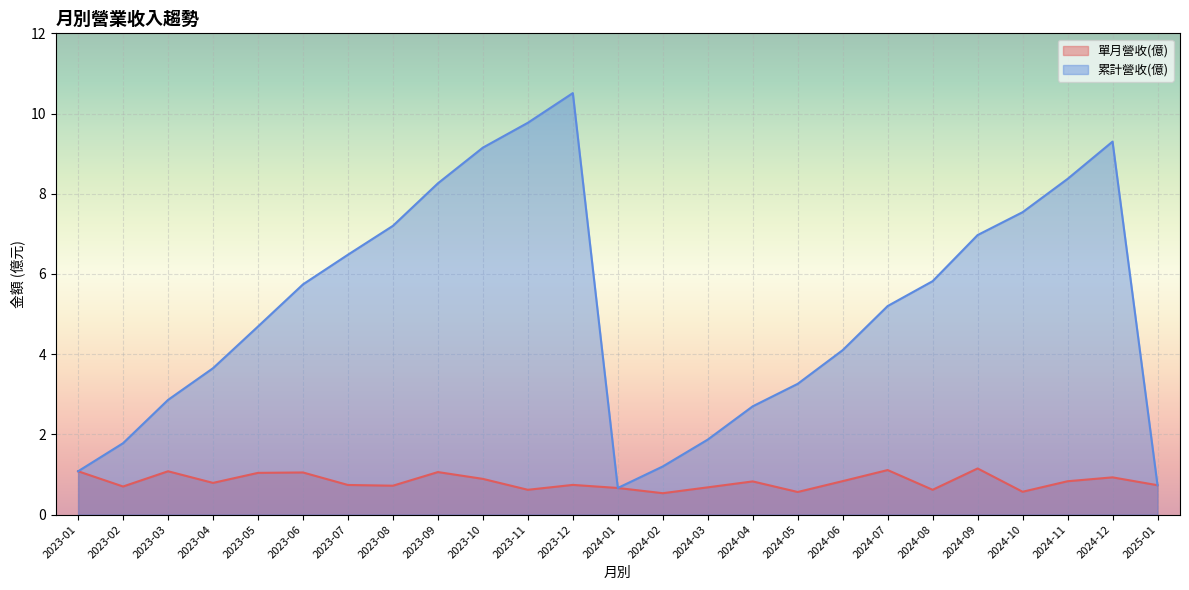

What is the total value across all series at 2024-04?

3.5